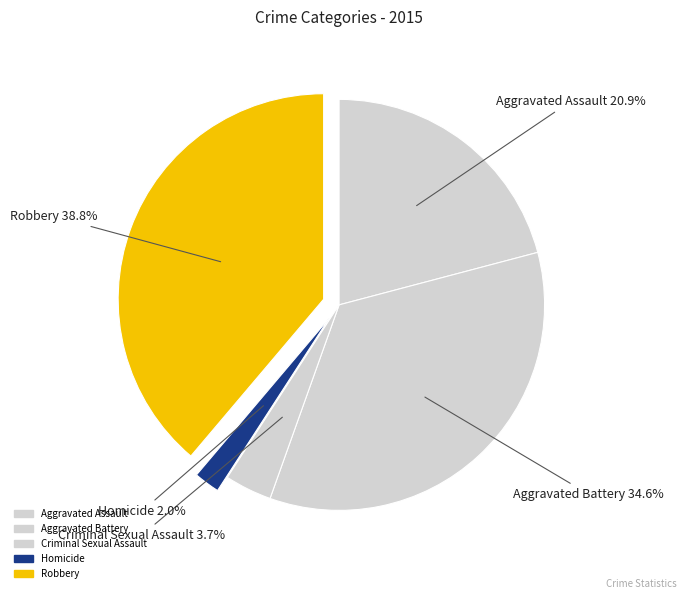

Count the number of slices in the pie.

5